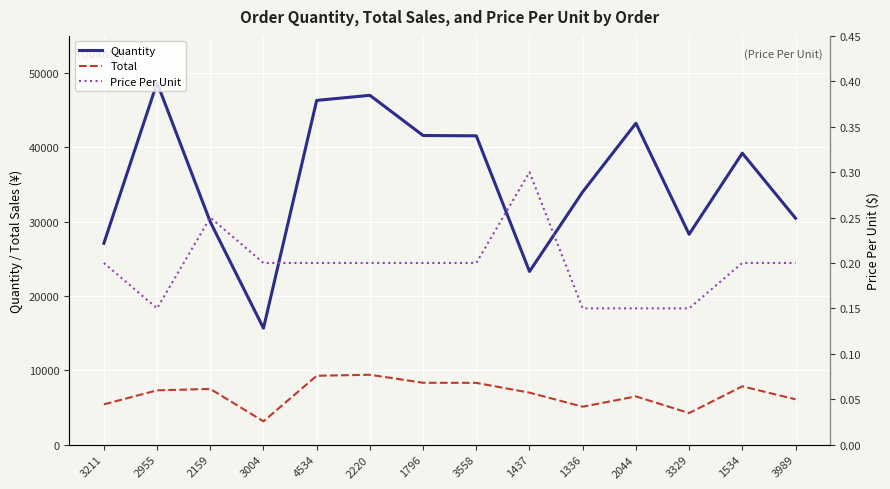

What position from the left is 2044?

11